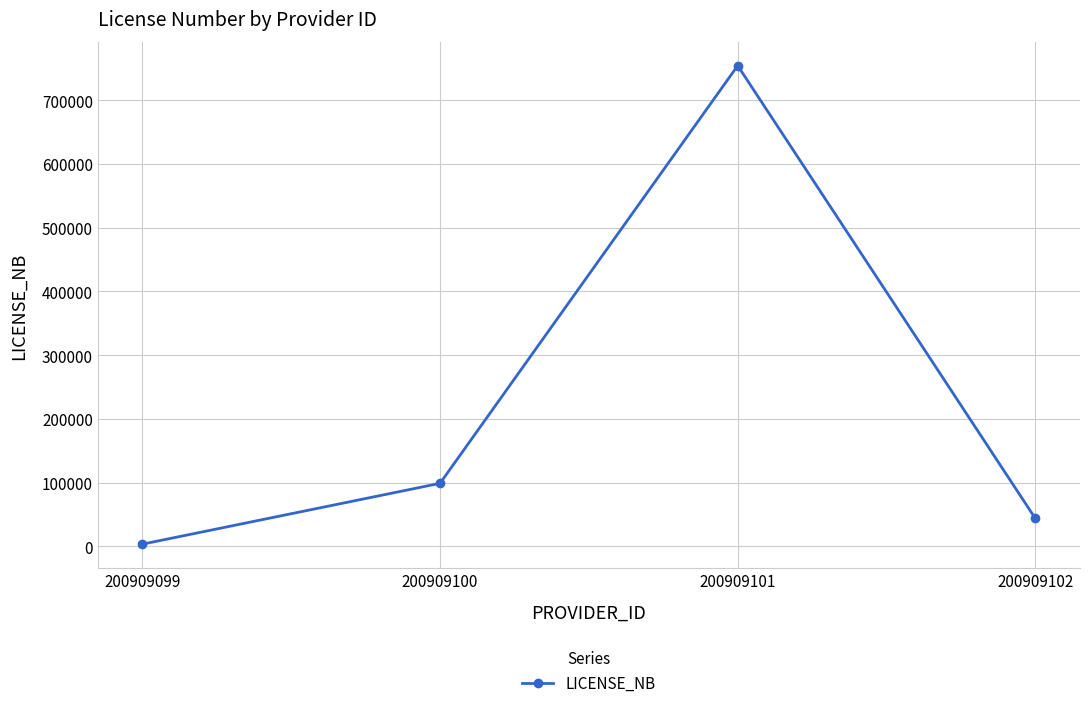

How many data points are less than 98776?

2